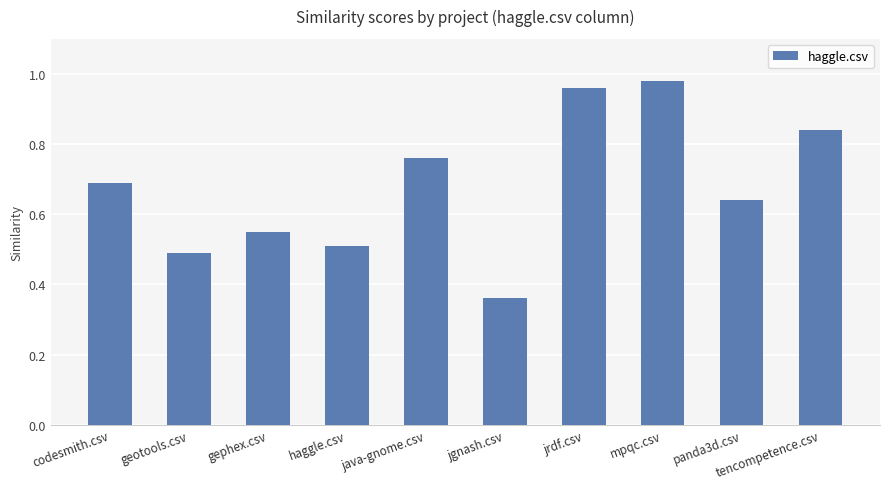

Read the value at codesmith.csv.

0.7